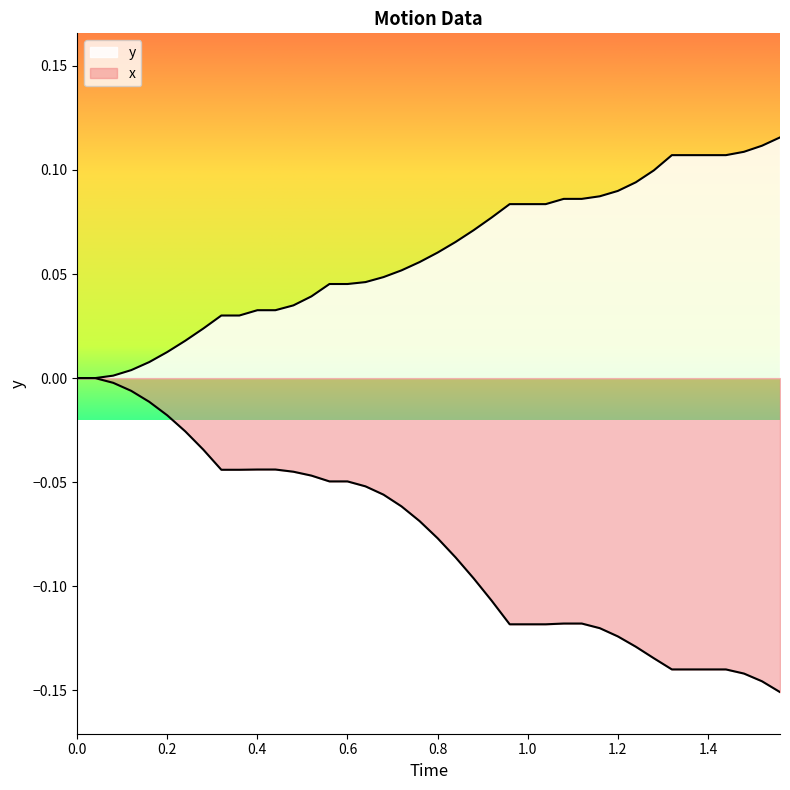

Is it true that x equals -0.0 at 0.8?

False